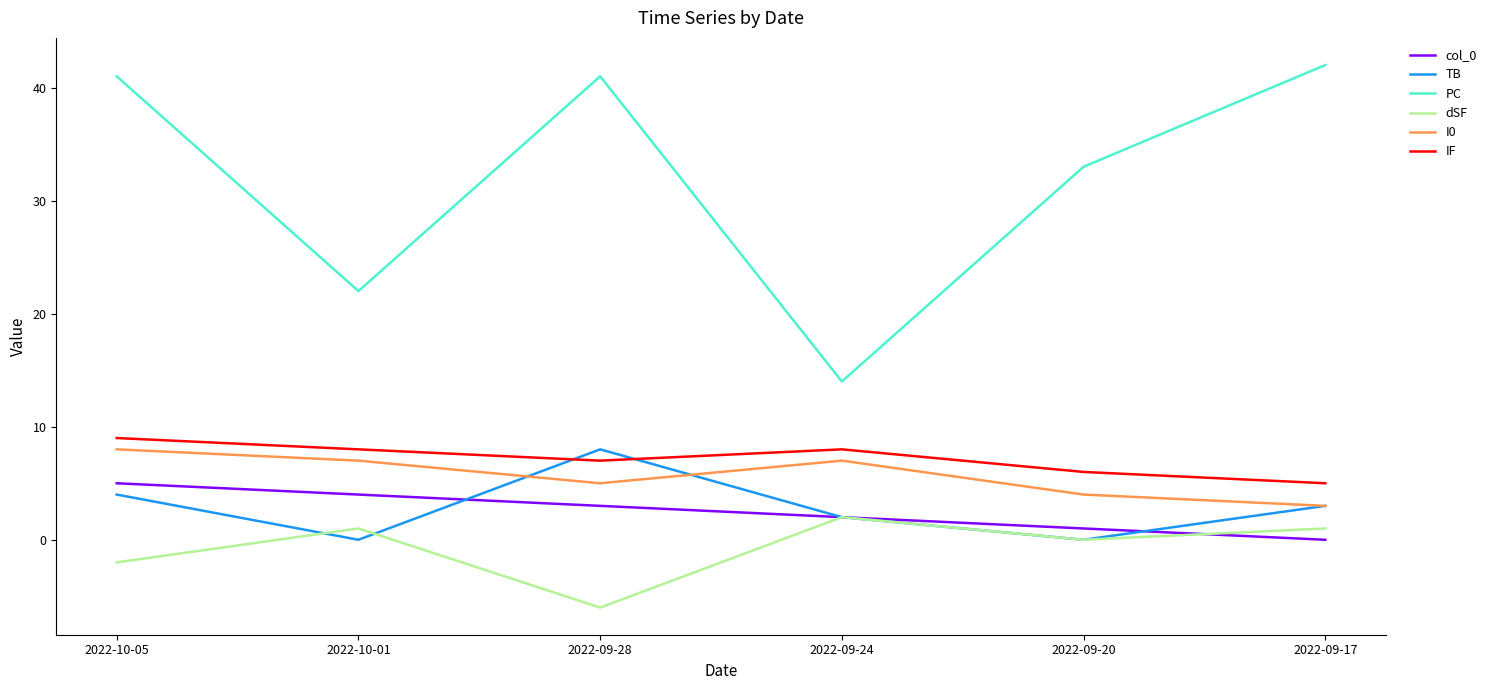

What is the difference between the maximum and minimum values in the IF series?

4